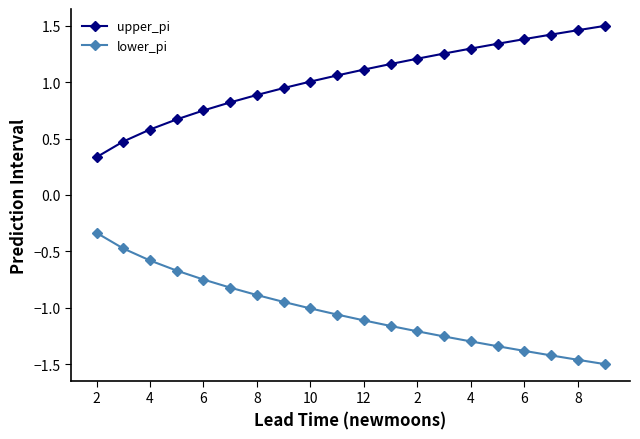

Which series has the largest total across all categories?

upper_pi